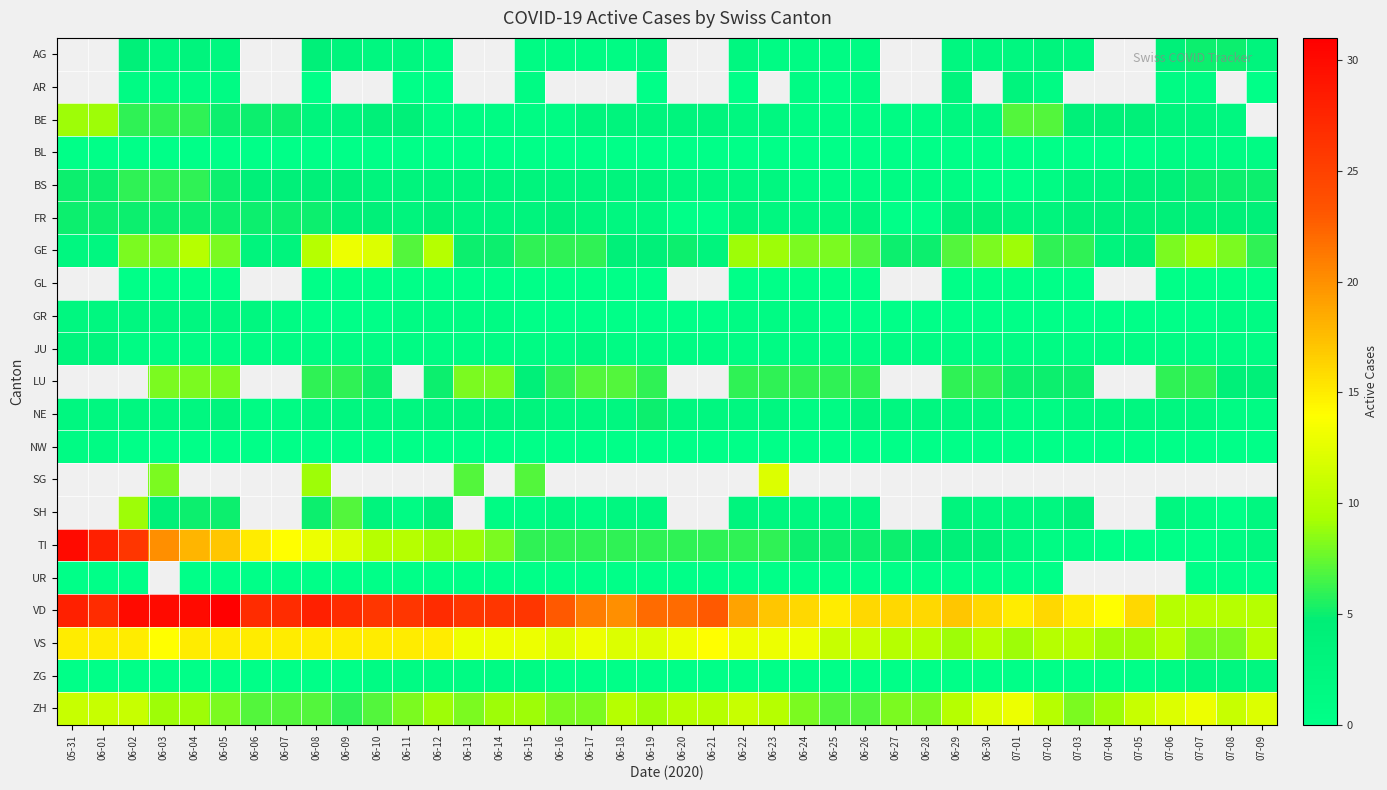

At which category does the chart reach its minimum across all series?

06-08